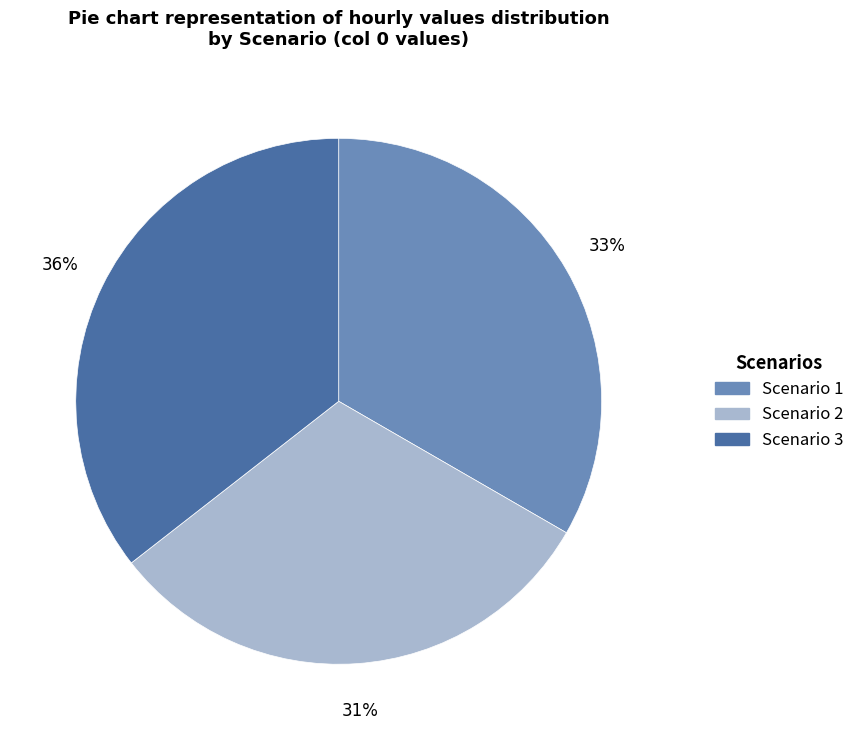

Which slice is the largest?

Scenario 3